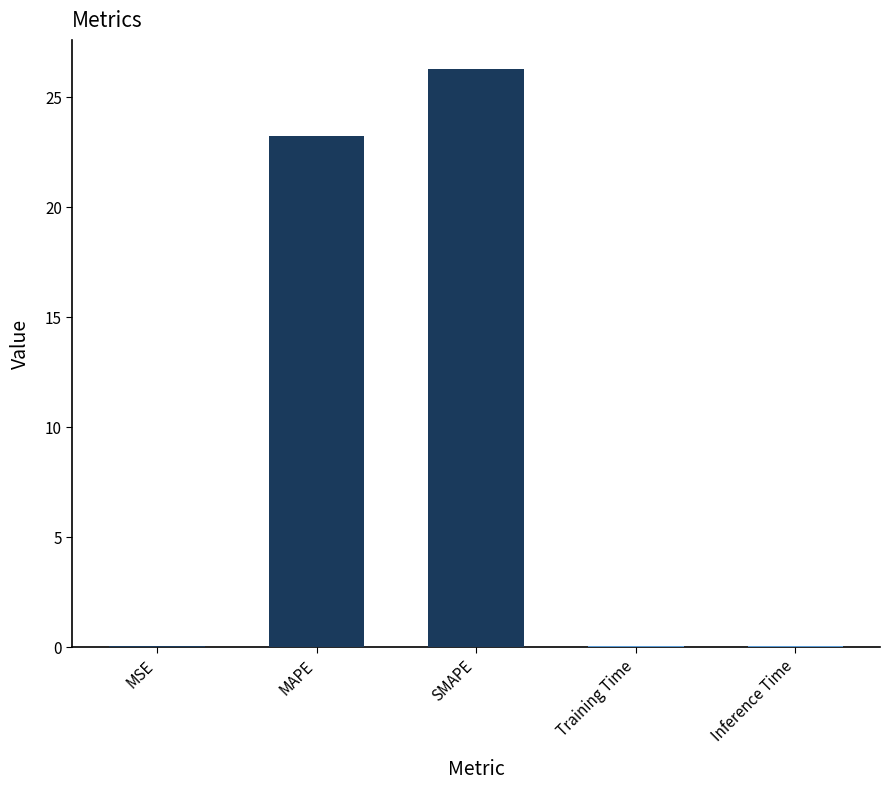

What is the sum of all values?

49.5